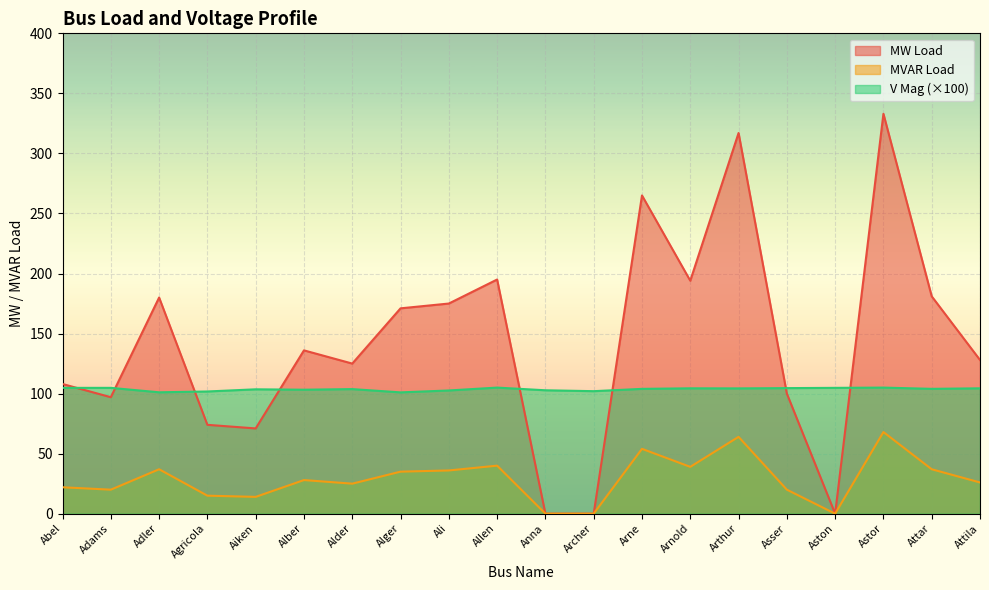

Reading left to right, extract all data points from this chart.

MW Load: 108.0	97.0	180.0	74.0	71.0	136.0	125.0	171.0	175.0	195.0	0.0	0.0	265.0	194.0	317.0	100.0	0.0	333.0	181.0	128.0
MVAR Load: 22.0	20.0	37.0	15.0	14.0	28.0	25.0	35.0	36.0	40.0	0.0	0.0	54.0	39.0	64.0	20.0	0.0	68.0	37.0	26.0
V Mag: 104.8	104.8	101.1	101.8	103.6	103.2	103.7	101.0	102.6	105.0	102.8	102.0	103.9	104.4	104.3	104.6	104.8	105.0	104.0	104.4